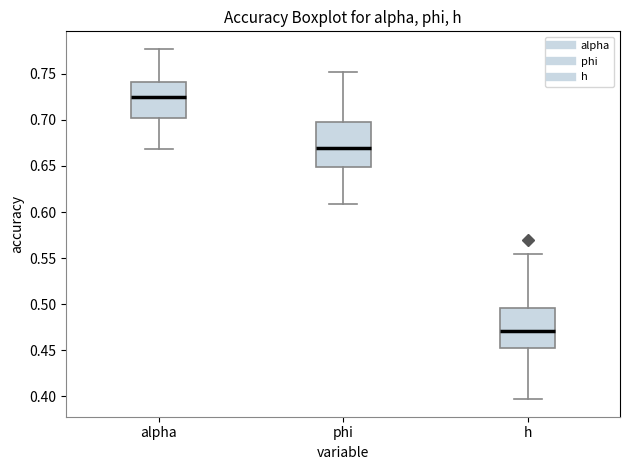

Where does the upper whisker of the box for phi end on the y-axis? The values are not printed on the chart, so give them approximately, as read against the axis.

0.750